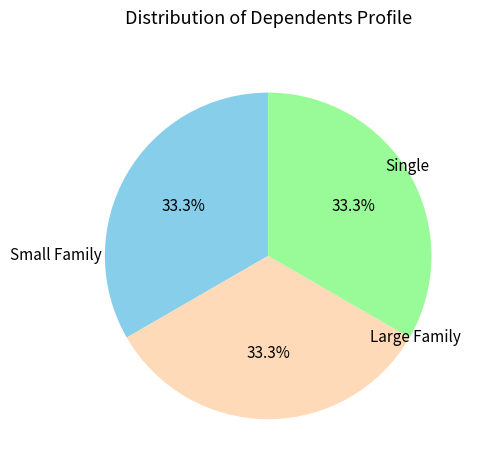

Does any single category account for the majority?

No